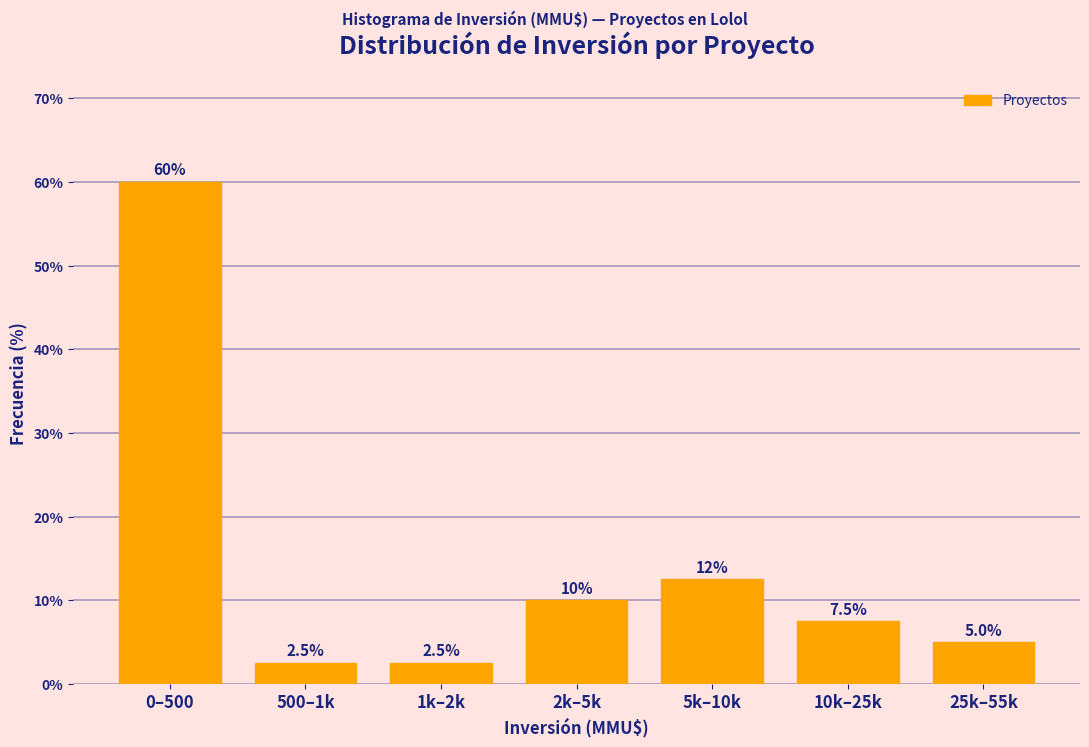

Reading left to right, transcribe all the data shown in this chart.

60.0	2.5	2.5	10.0	12.5	7.5	5.0